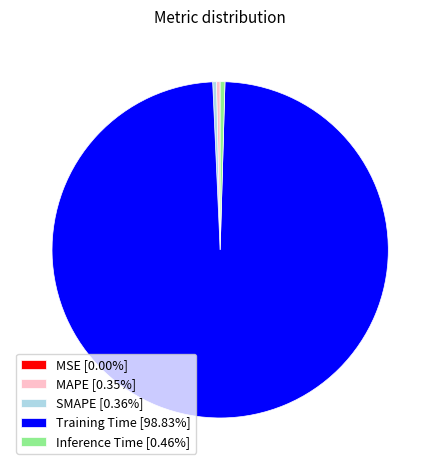

Does MAPE represent more than half of the total?

No